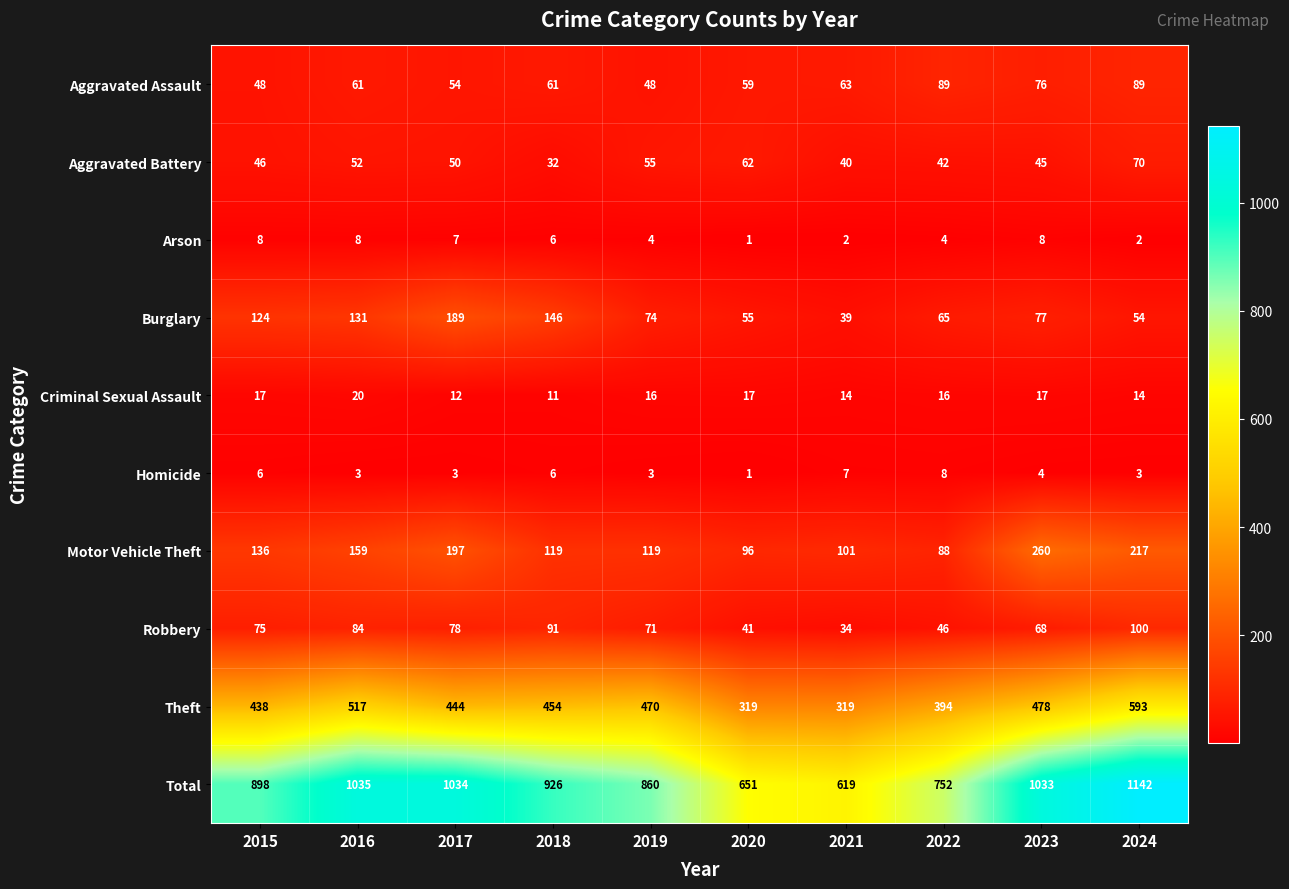

Which series has the largest total across all categories?

Total